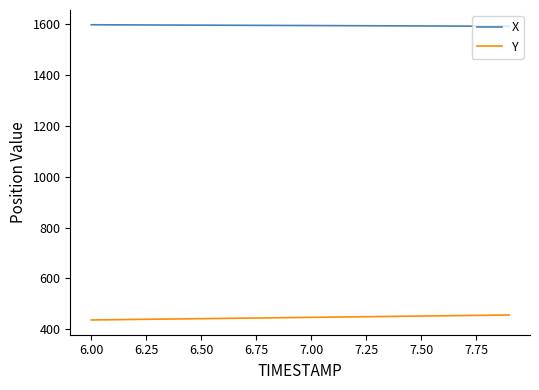

True or false: Y and X intersect in this chart.

False